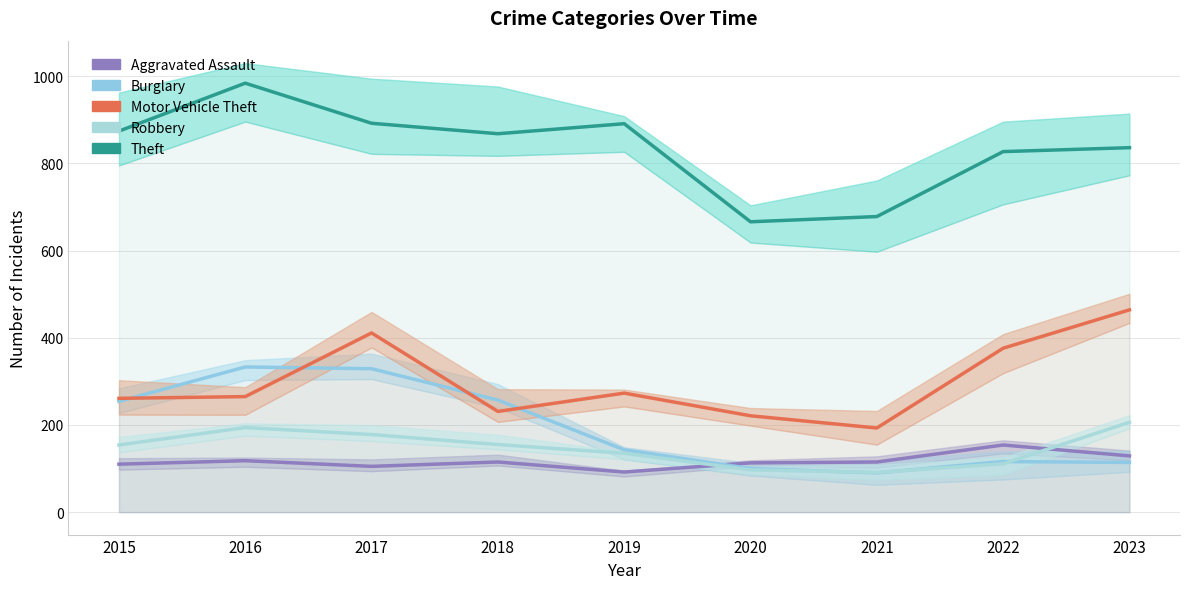

Reading left to right, extract all data points from this chart.

Aggravated Assault: 110	118	105	115	92	113	115	154	129
Burglary: 254	333	329	257	143	100	90	116	114
Motor Vehicle Theft: 261	265	411	231	273	221	193	376	464
Robbery: 154	194	178	155	135	97	91	111	206
Theft: 874	984	892	868	891	666	678	827	836